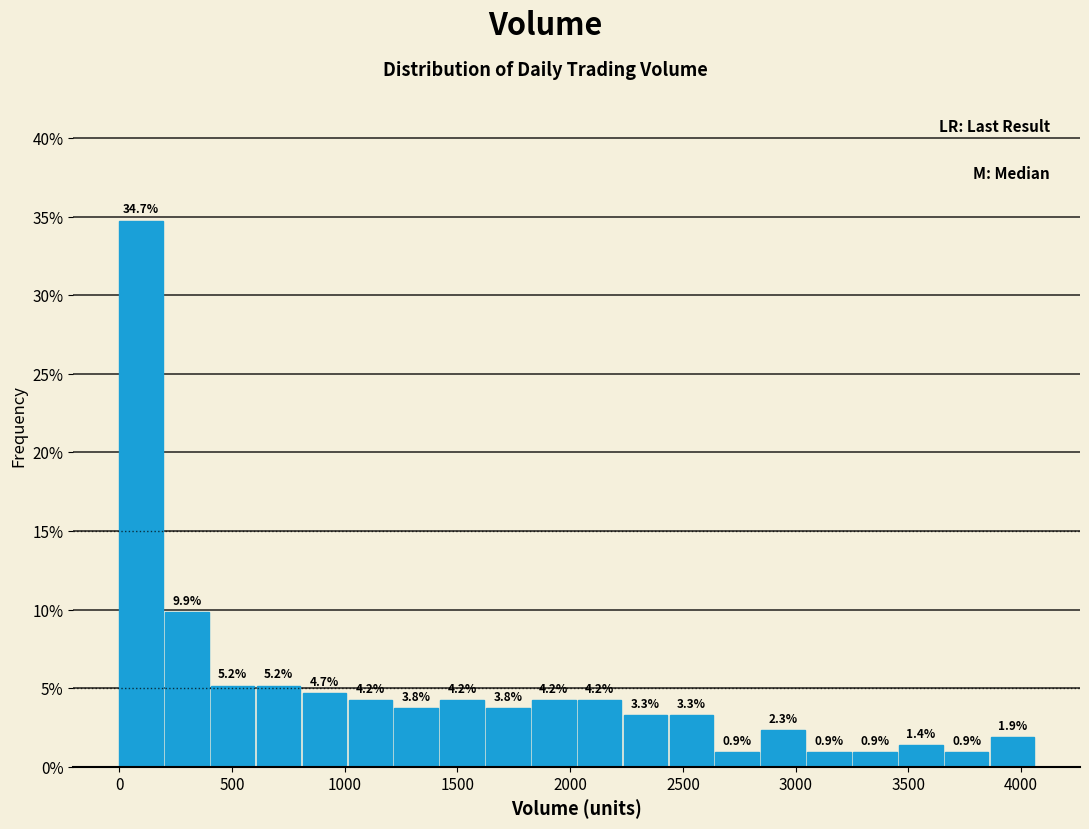

What is the height of the bar covering 600 to 800 on the x-axis? The bar edges are not printed on the chart, so give them approximately, as read against the axis.

5.2